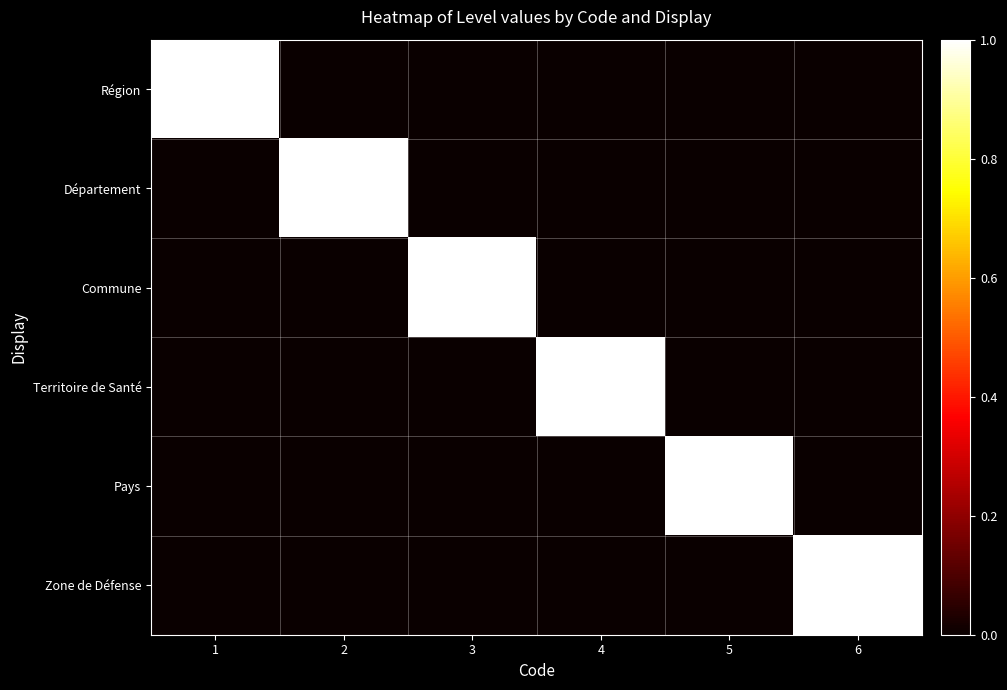

Reading left to right, list all the values displayed in this chart.

Région: 1=1	2=0	3=0	4=0	5=0	6=0
Département: 1=0	2=1	3=0	4=0	5=0	6=0
Commune: 1=0	2=0	3=1	4=0	5=0	6=0
Territoire de Santé: 1=0	2=0	3=0	4=1	5=0	6=0
Pays: 1=0	2=0	3=0	4=0	5=1	6=0
Zone de Défense: 1=0	2=0	3=0	4=0	5=0	6=1